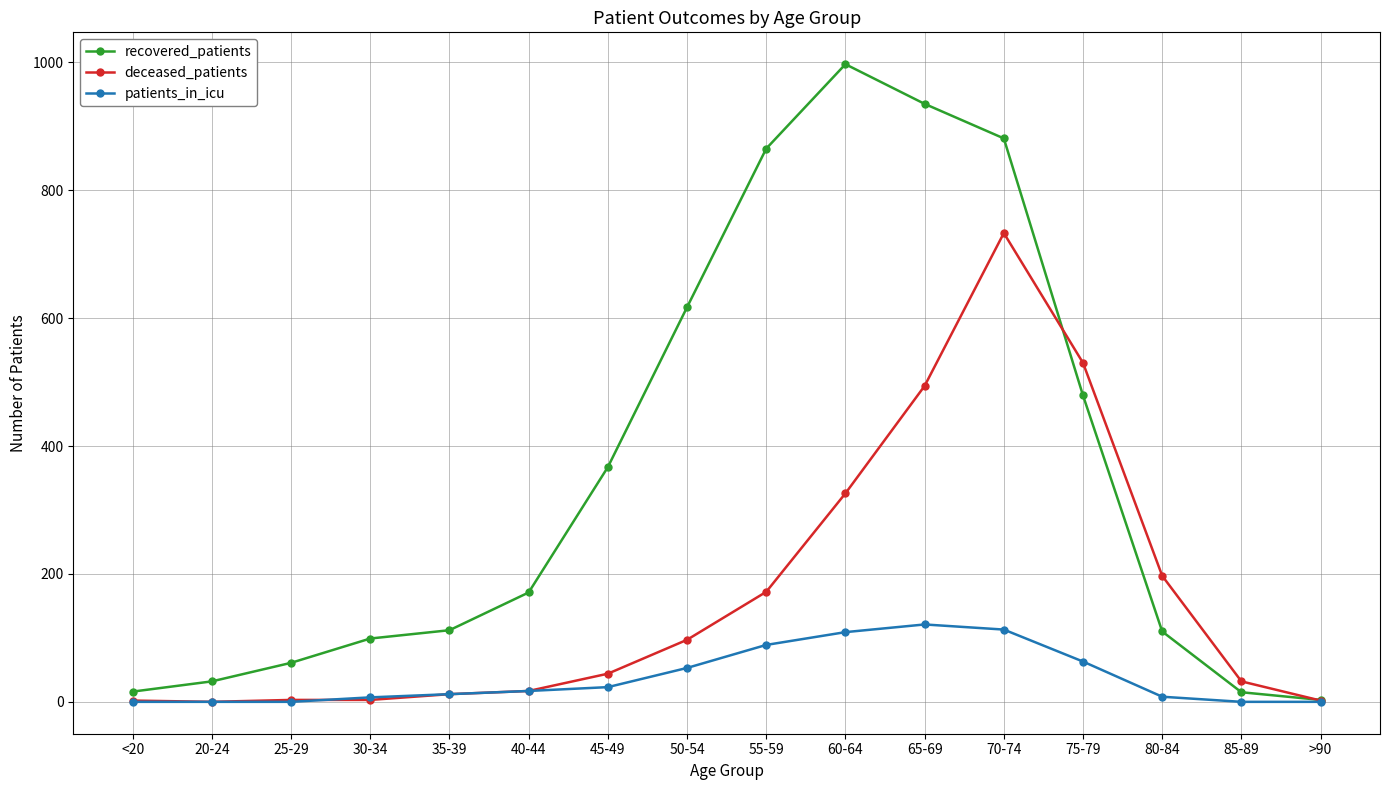

How many data points does each series have?

16